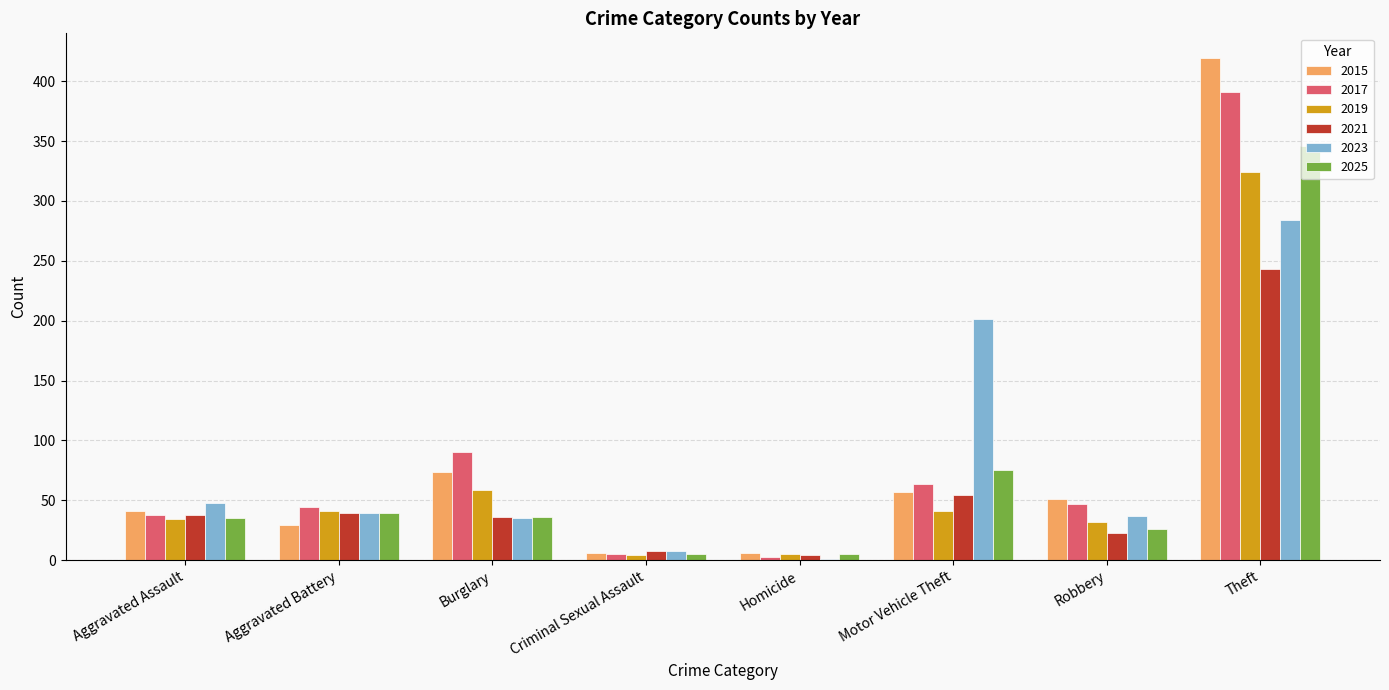

What are all the series names shown in the legend?

2015, 2017, 2019, 2021, 2023, 2025